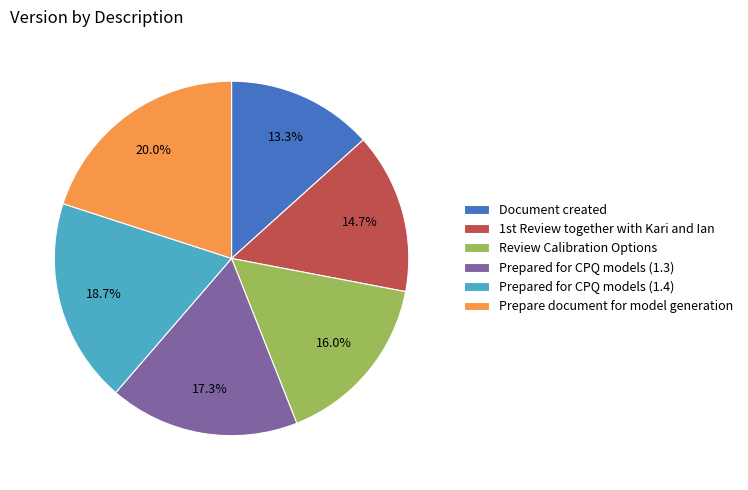

Count the number of slices in the pie.

6